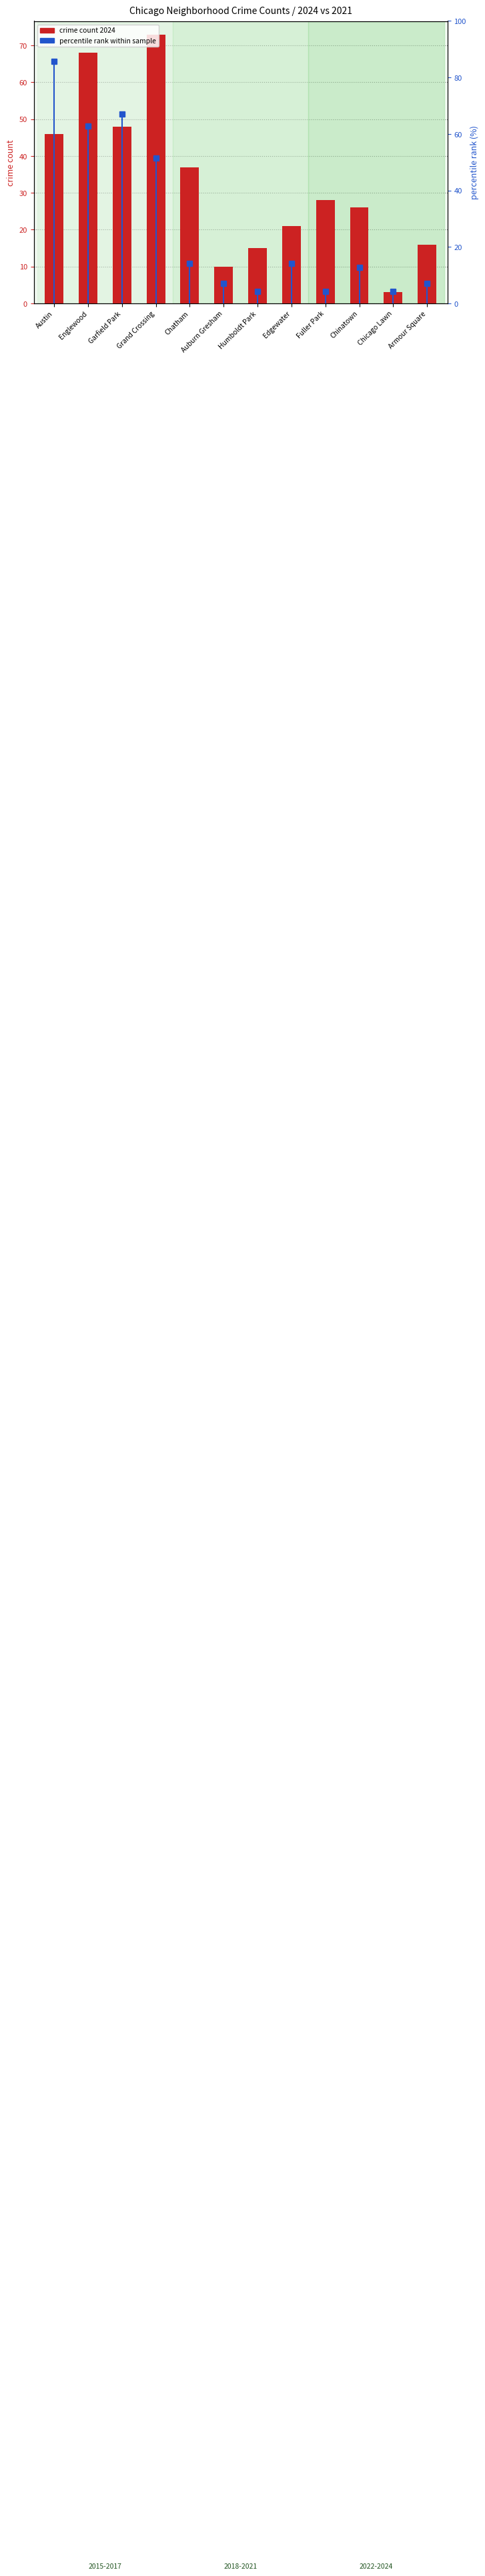

Which series has the largest total across all categories?

crime count 2024